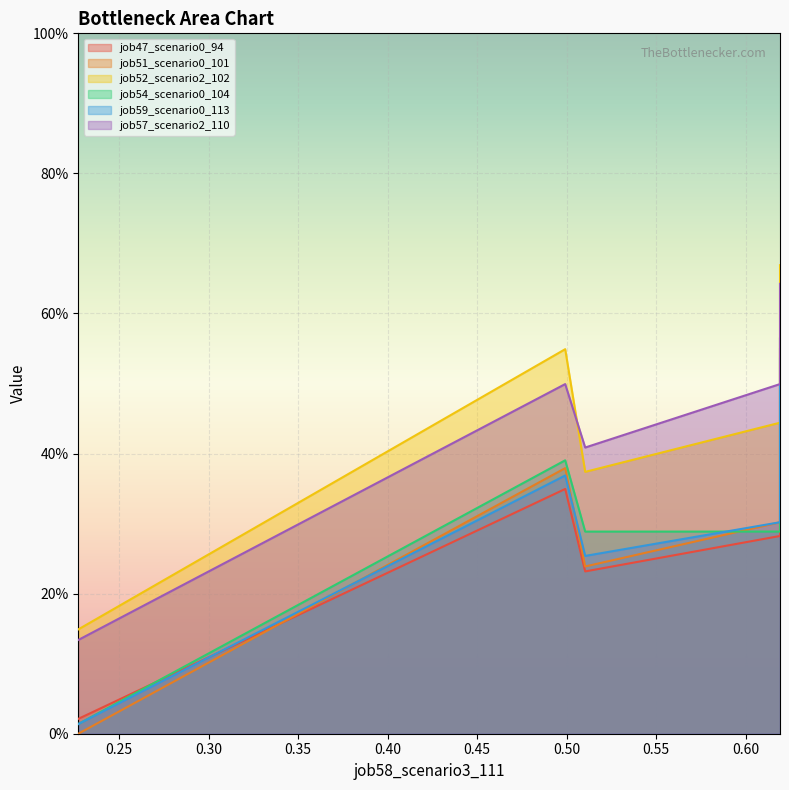

True or false: job57_scenario2_110 and job59_scenario0_113 intersect in this chart.

False